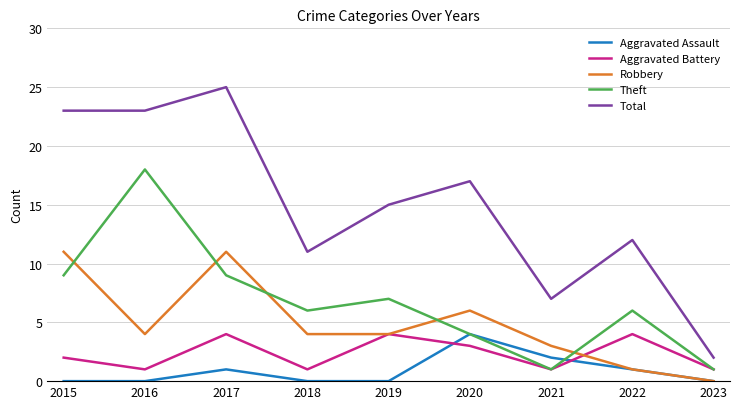

Reading left to right, list all the values displayed in this chart.

Aggravated Assault: 0	0	1	0	0	4	2	1	0
Aggravated Battery: 2	1	4	1	4	3	1	4	1
Robbery: 11	4	11	4	4	6	3	1	0
Theft: 9	18	9	6	7	4	1	6	1
Total: 23	23	25	11	15	17	7	12	2